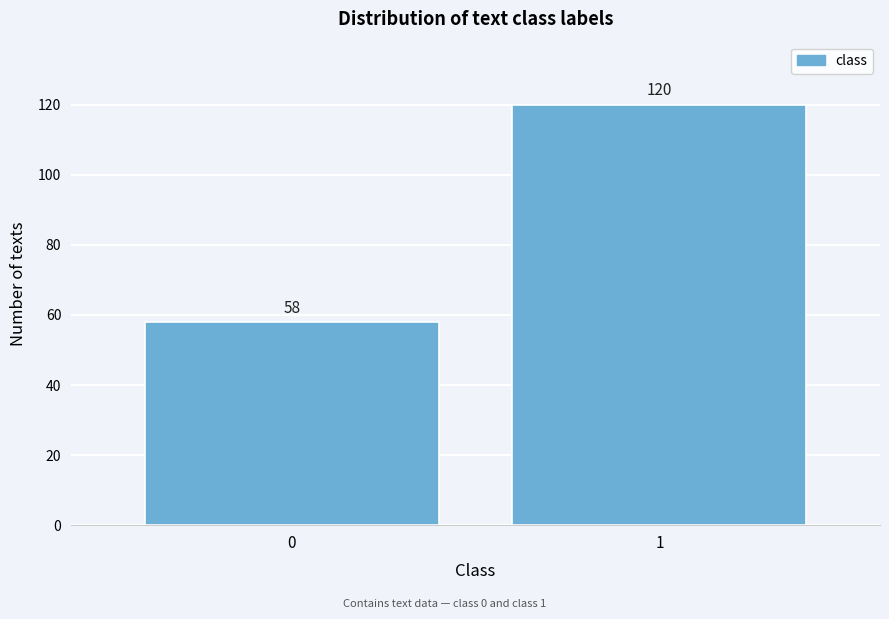

Reading left to right, list all the values displayed in this chart.

0=58	1=120